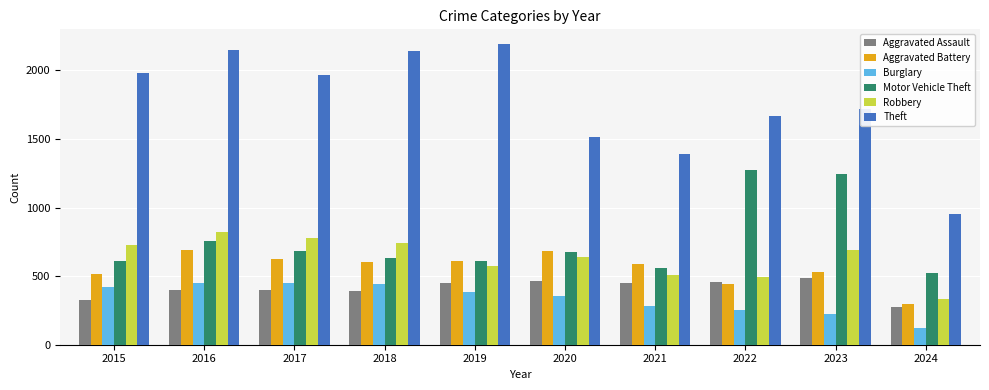

How many data points in Aggravated Assault are less than 452?

5